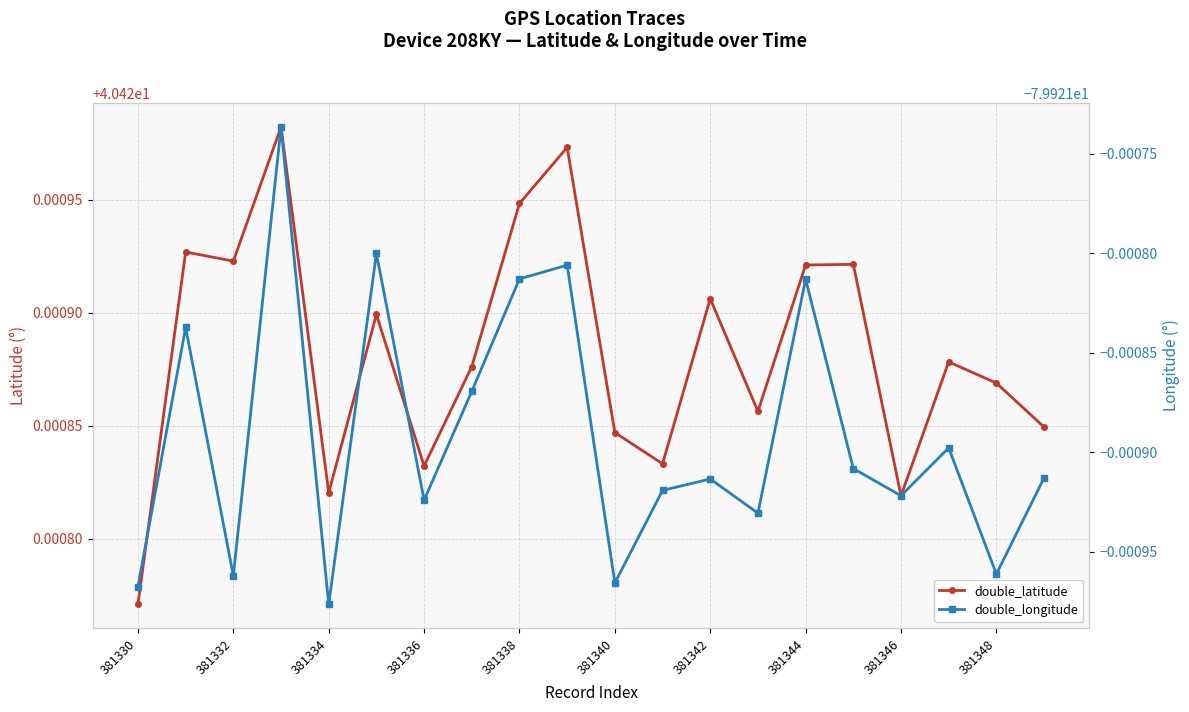

What is the value of the double_longitude point at the 6th from the left?

-79.9